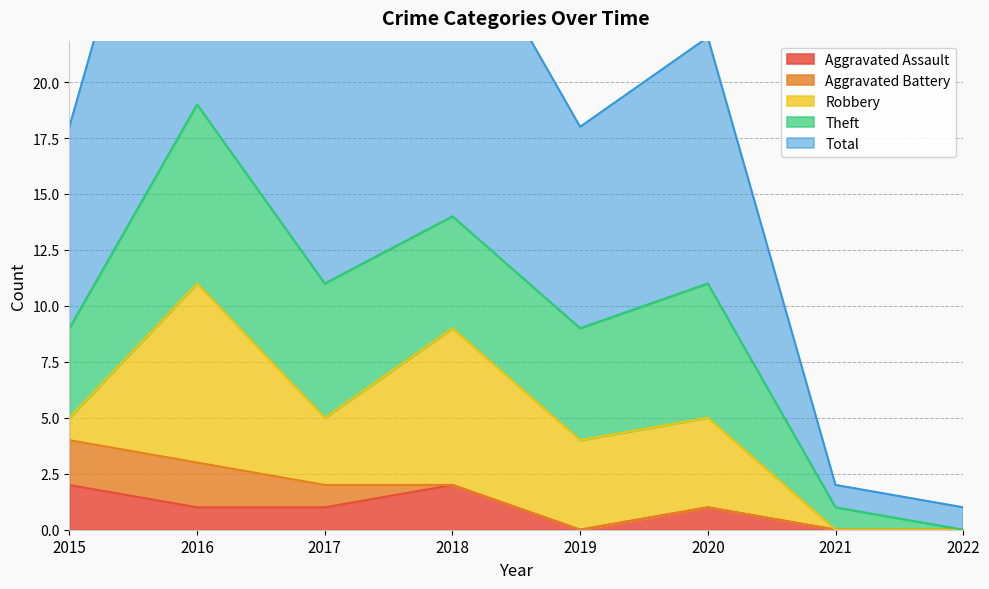

What is the difference between the maximum and second lowest values in the Theft series?

7